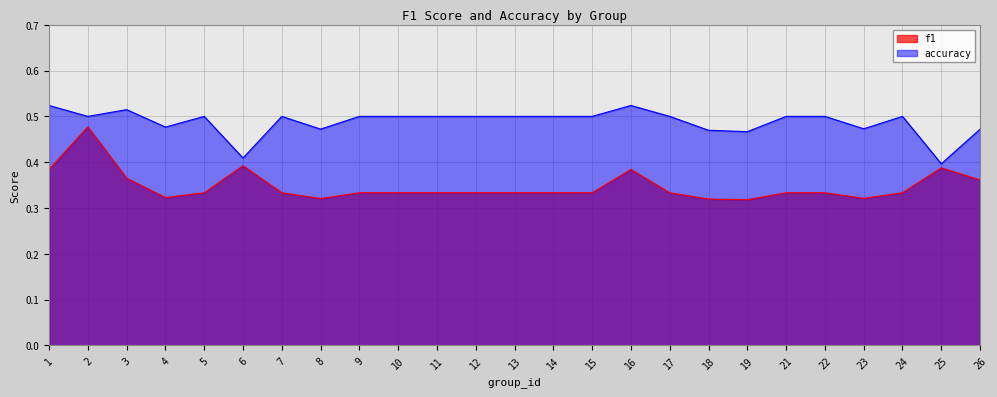

What is the value of the accuracy point at the 24th from the left?

0.4